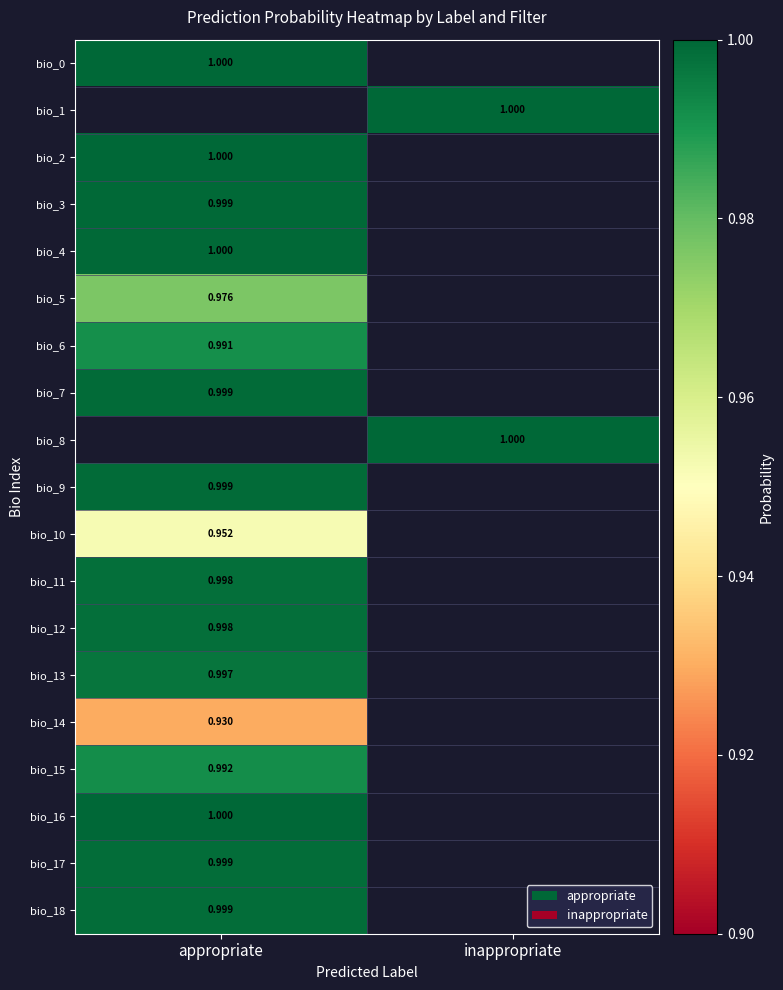

Count the number of categories in the chart.

2